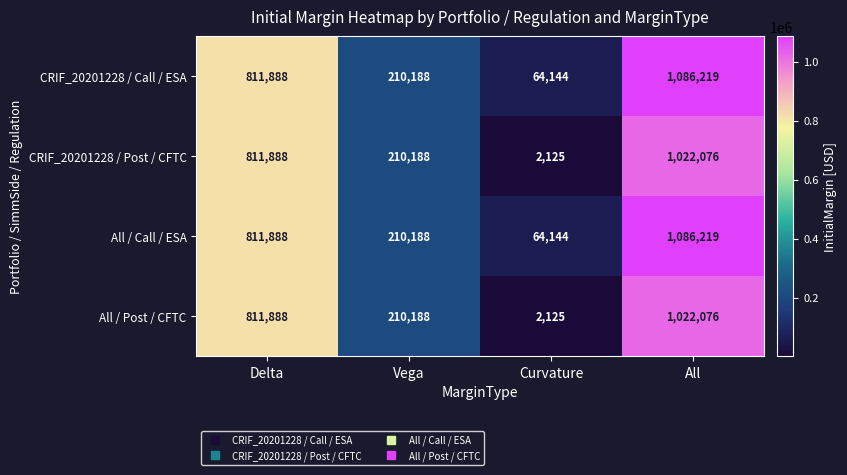

How many series are shown in this chart?

4